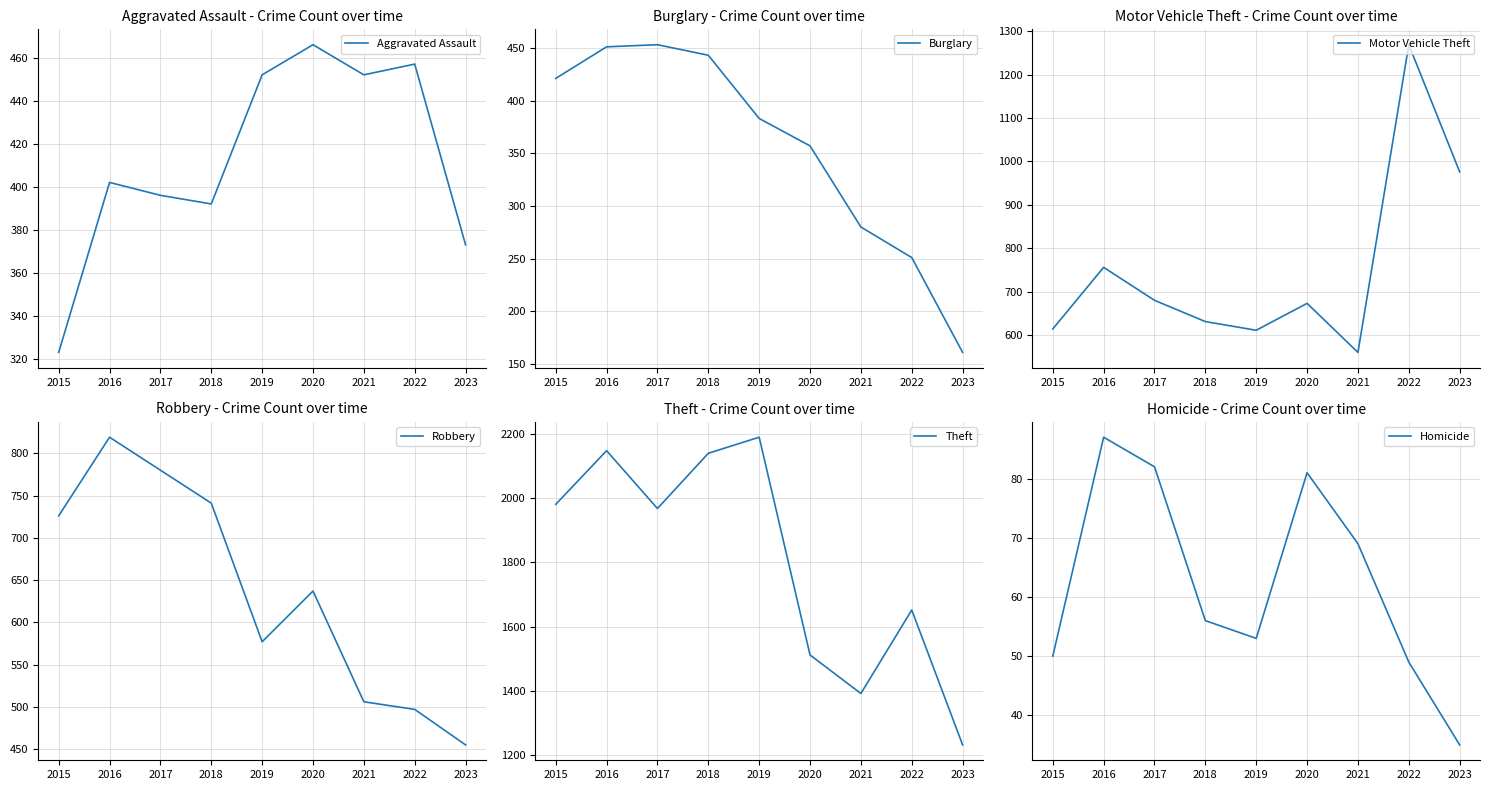

At which category does Theft reach its first local peak?

2016